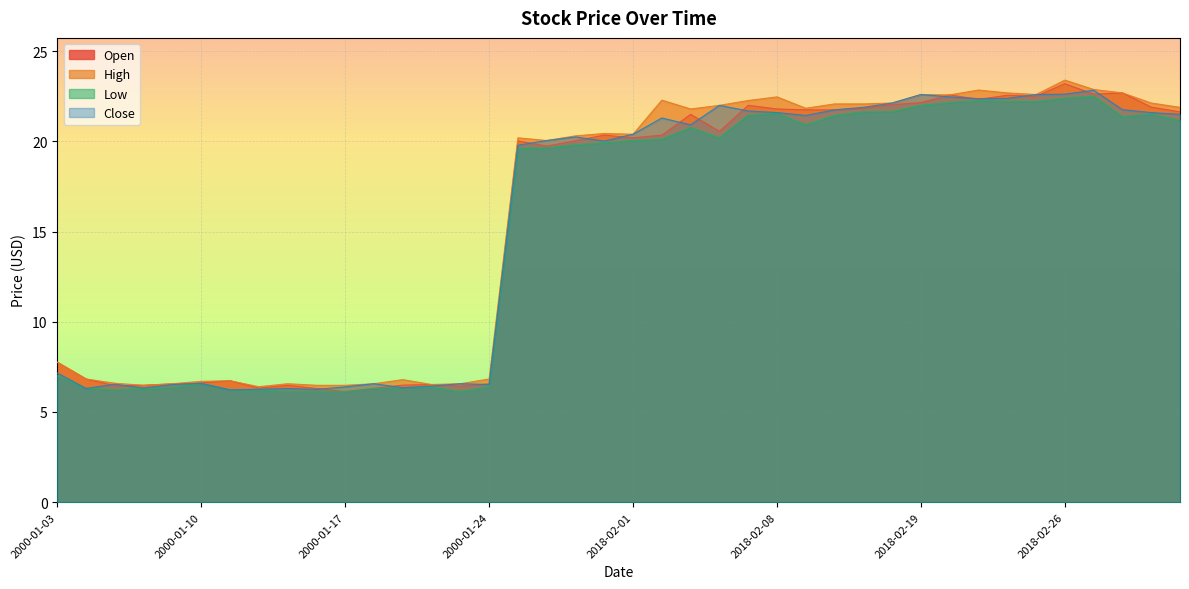

The Open series shows 29.9 at 2018-02-09. True or false?

False